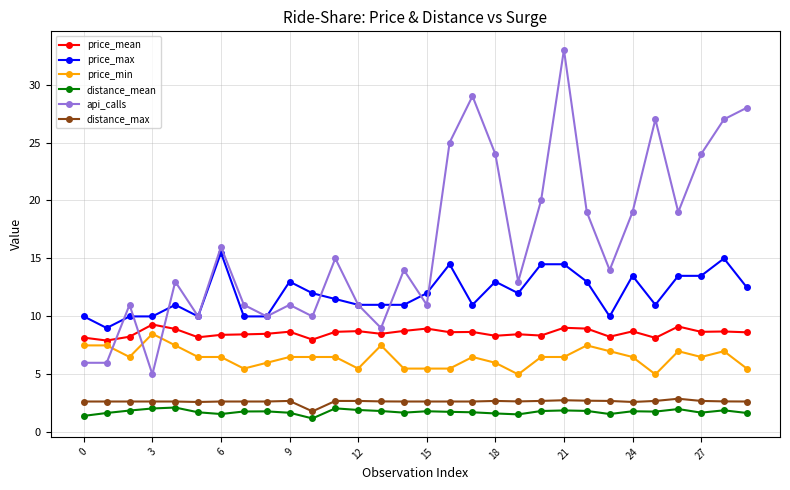

True or false: price_min has more than 1 points higher than both neighbors.

True